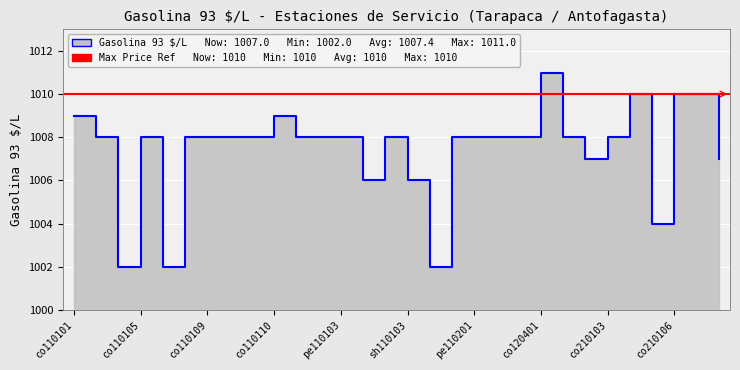

List the labels in order of value, largest first.

co120401, co210104, co210106, co210107, co110101, co110110, co110103, co110105, co110108, co110109, co110102, co110106, pe110101, pe110102, pe110103, sh110102, sh110105, pe110201, co120502, pe120501, co210101, co210103, co210102, pe110106, sh110101, sh110103, co210105, co110104, co110107, sh110104